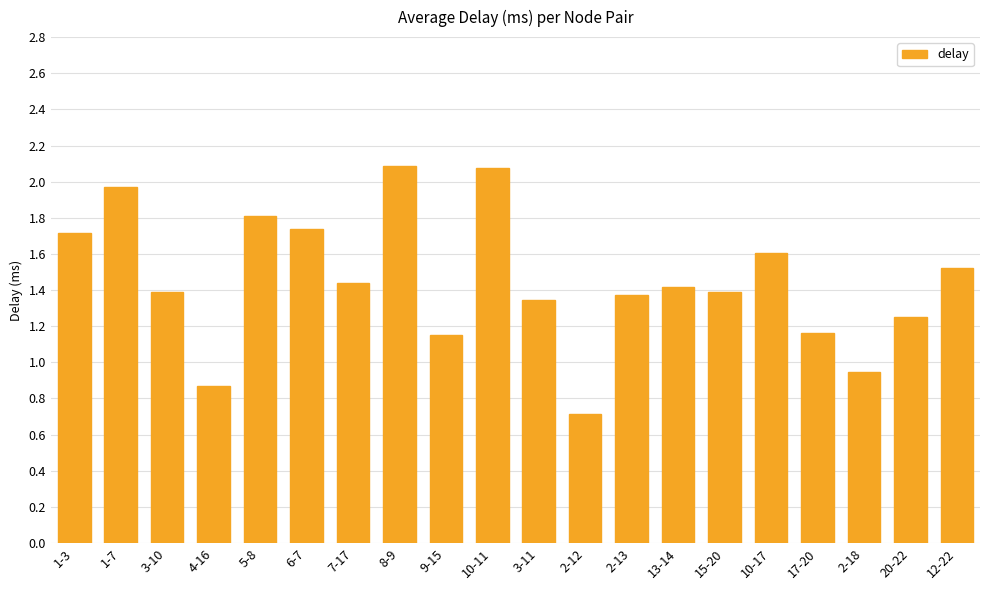

Is it true that the value at 15-20 is 1.4?

True